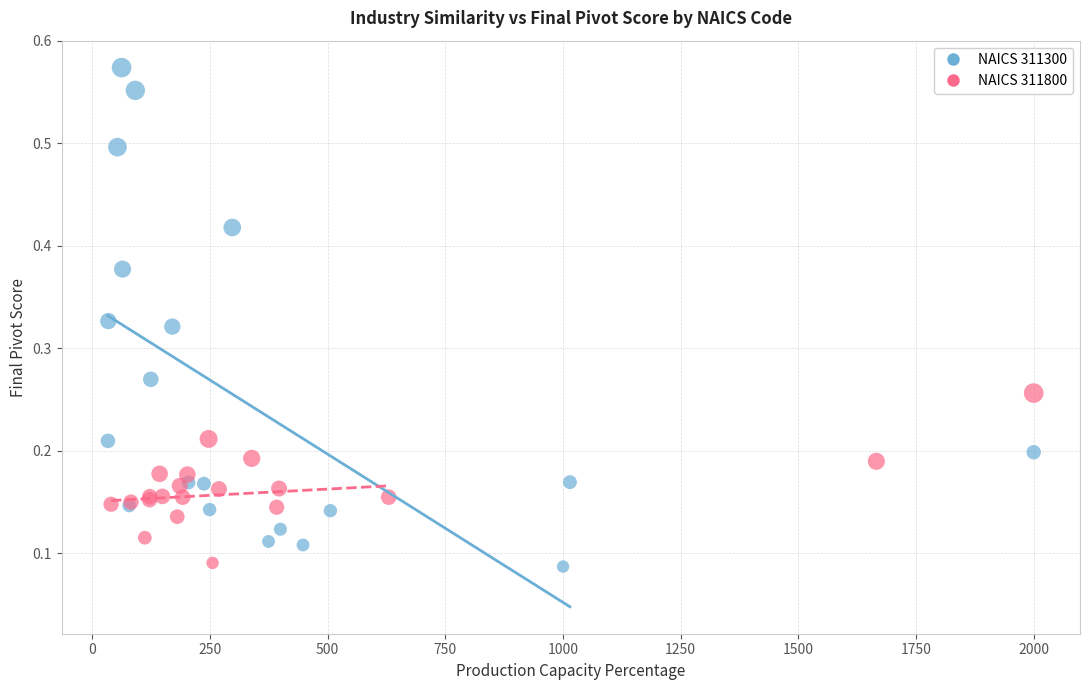

Which series has the largest Y range (max minus min)?

NAICS 311300